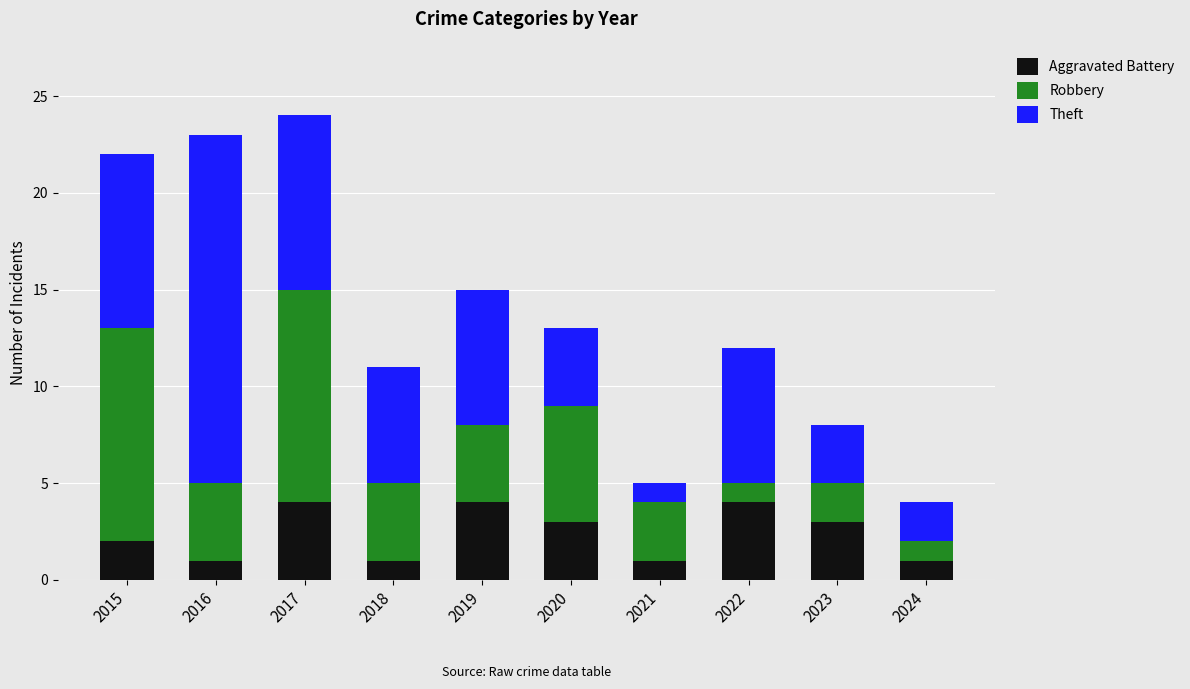

Count the number of categories in the chart.

10